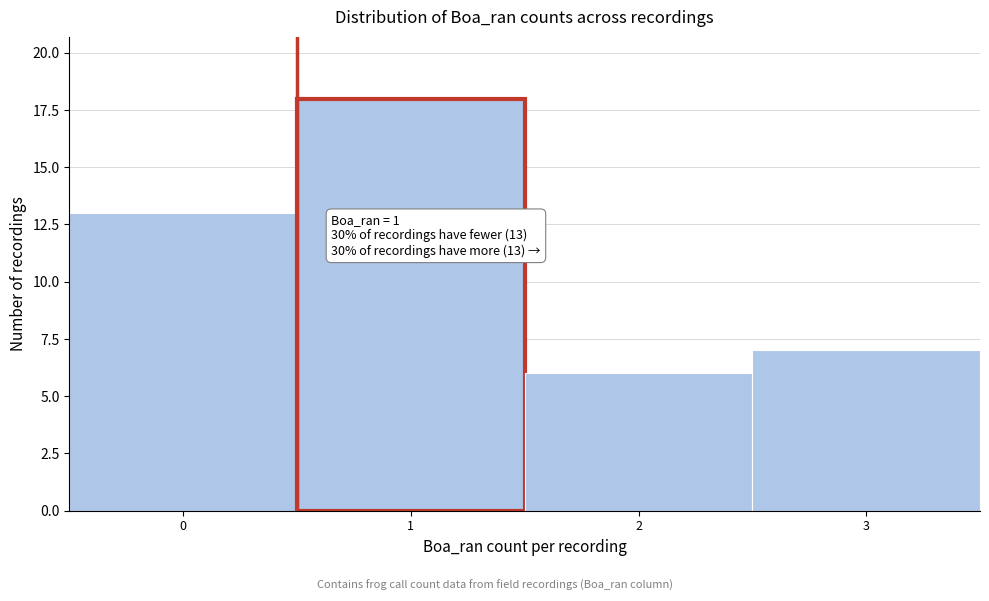

Reading right to left, extract all data points from this chart.

3=7	2=6	1=18	0=13